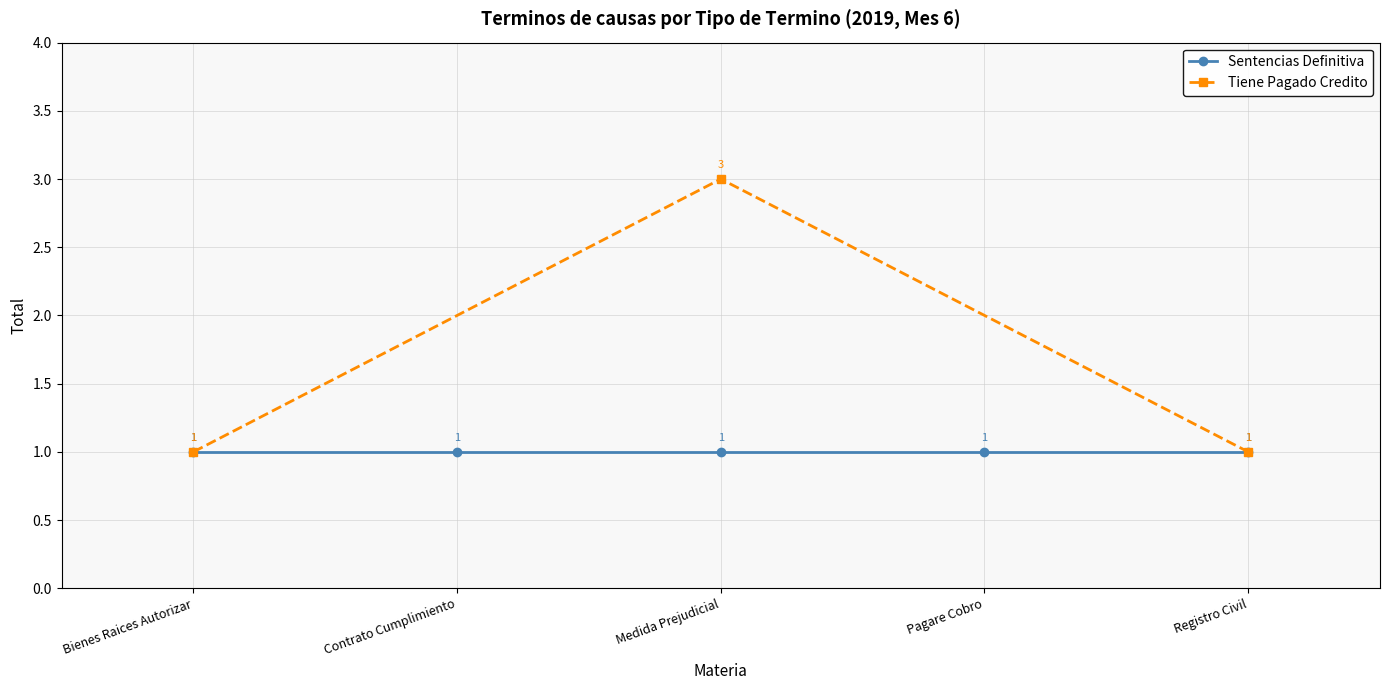

Which category has the lowest value across all series?

Bienes Raices Autorizar